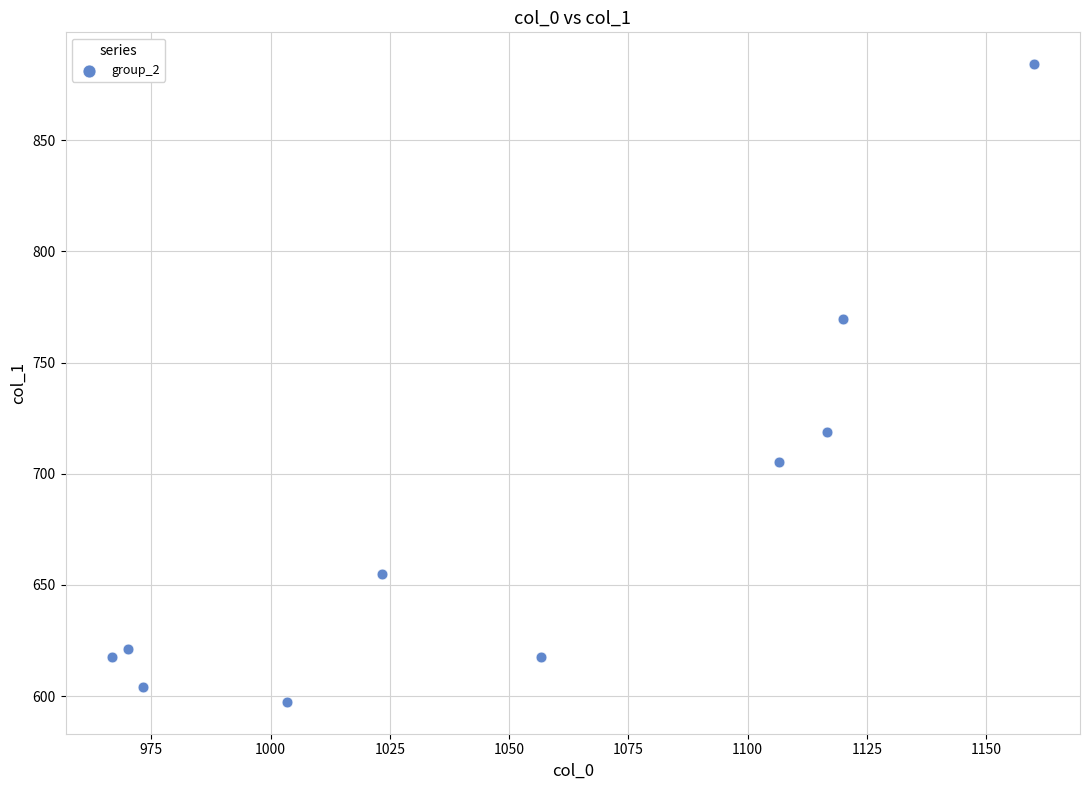

What is the average X value?

1049.7